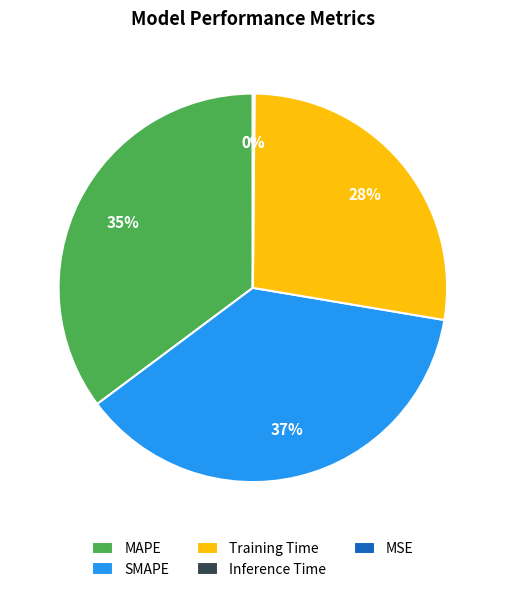

Does Training Time account for over 50% of the chart?

No